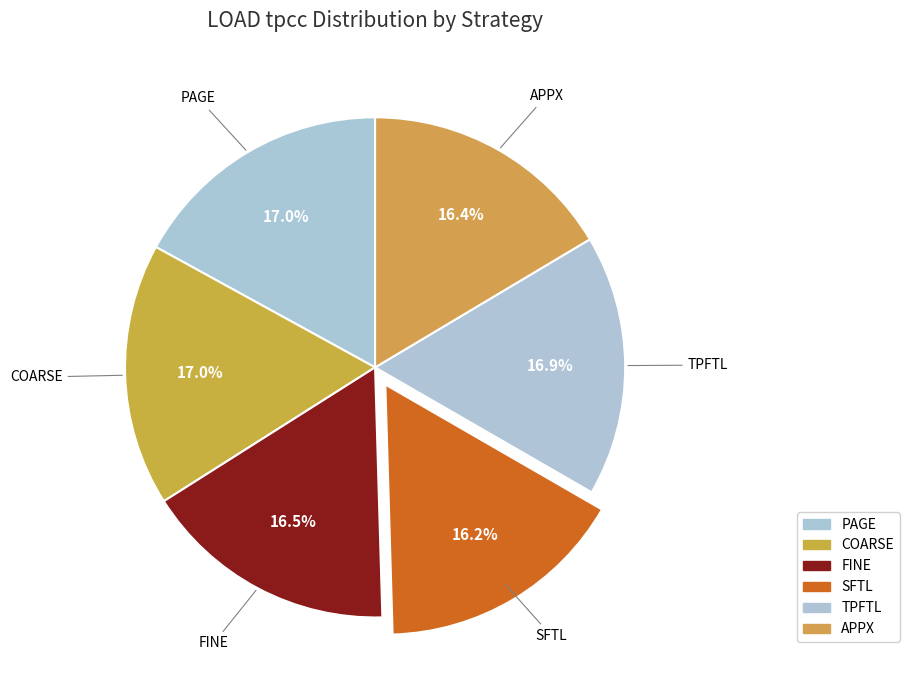

Count the number of slices in the pie.

6